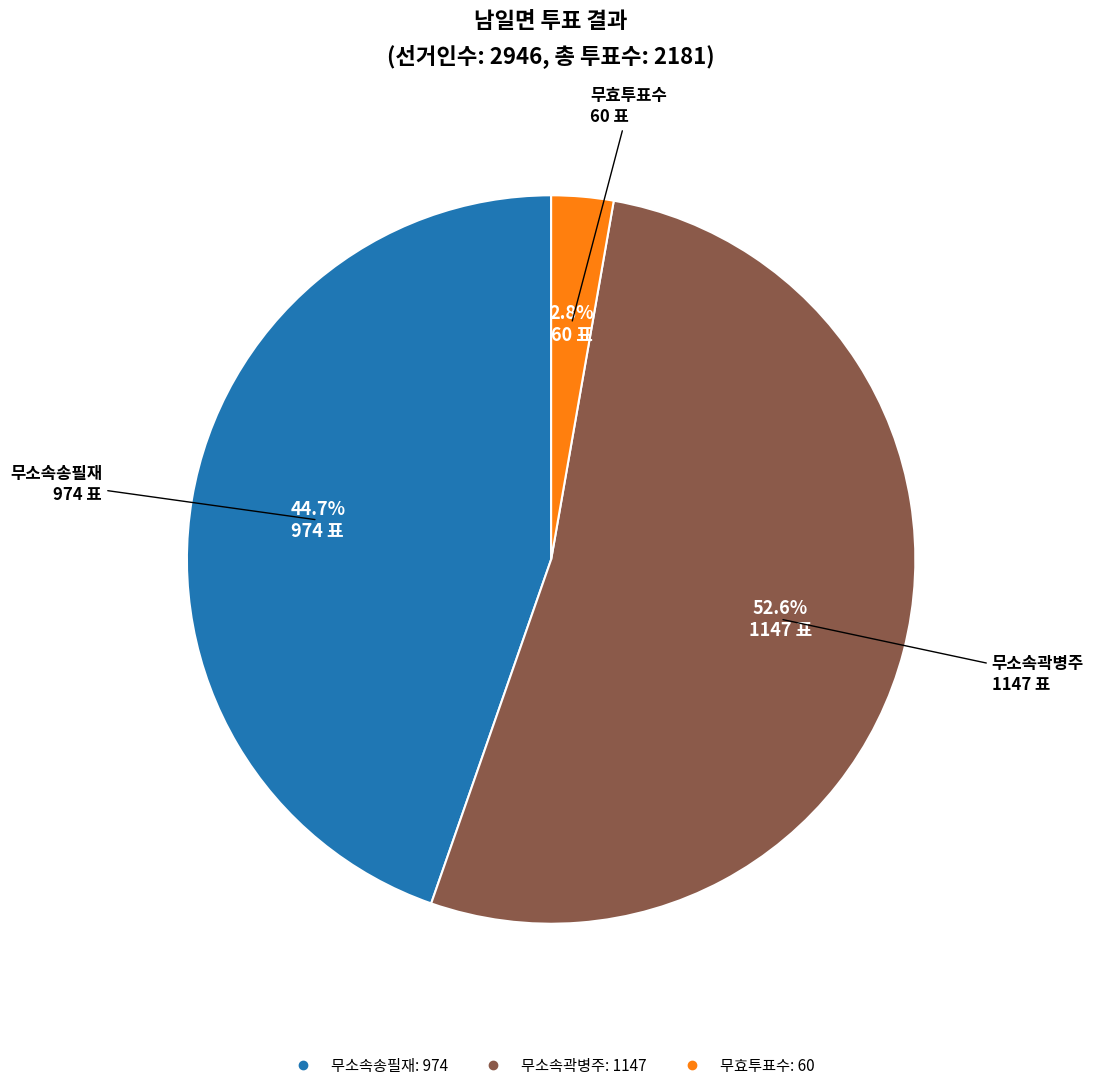

To the nearest percent, what is the difference between the largest and smallest slice percentages?

50%